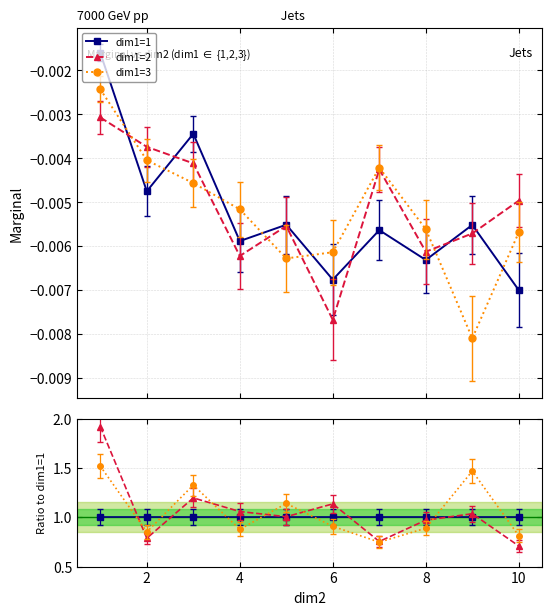

What is the greatest value displayed?

1.9